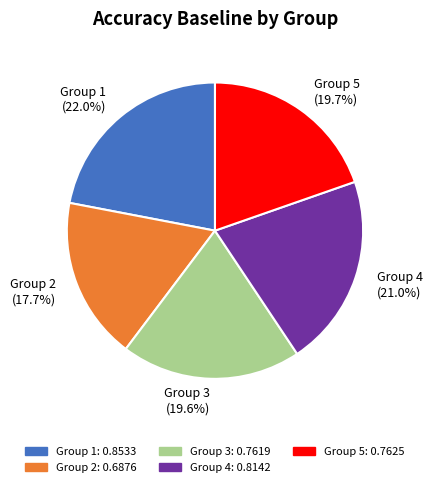

How many slices are in this pie chart?

5